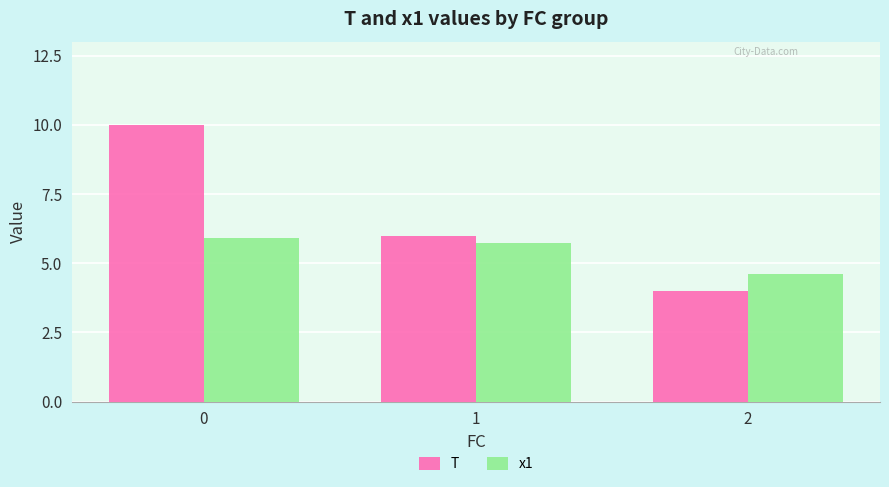

Is the value of x1 at 1 greater than the value of T at 2?

Yes